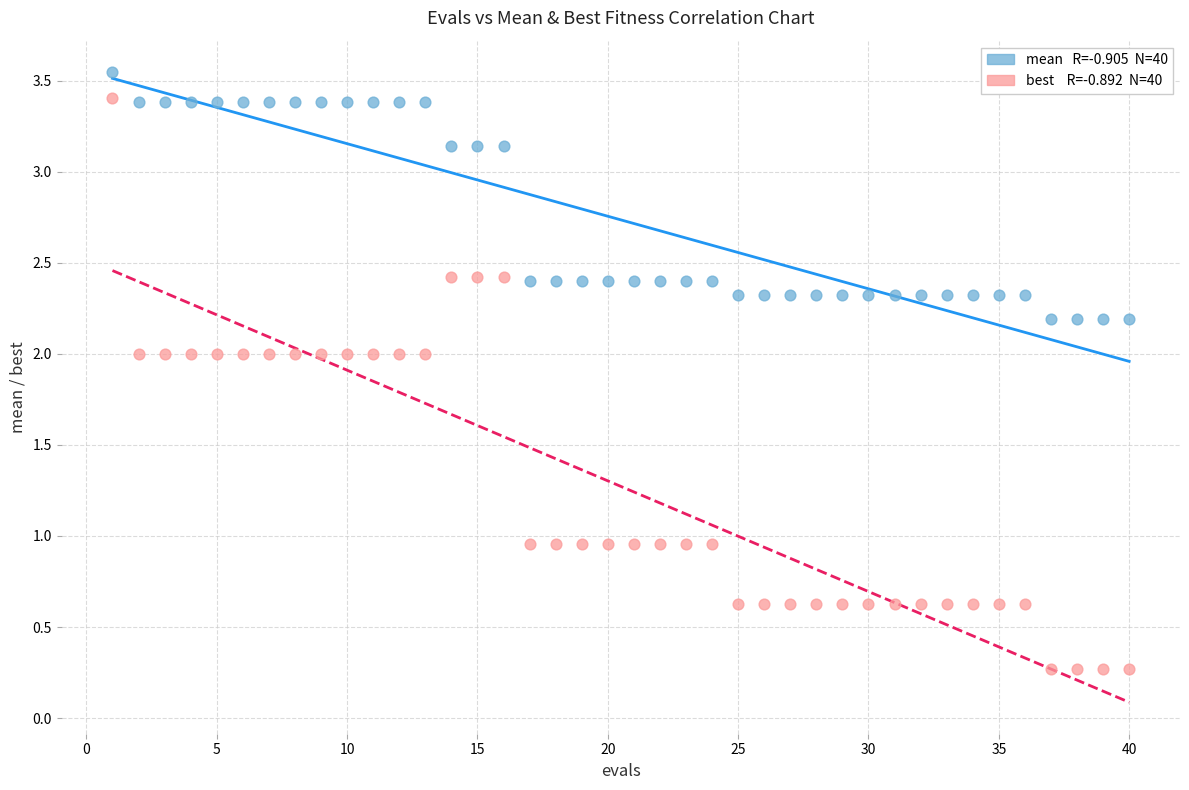

Across all data points, what is the range of X values (max minus min)?

39.0